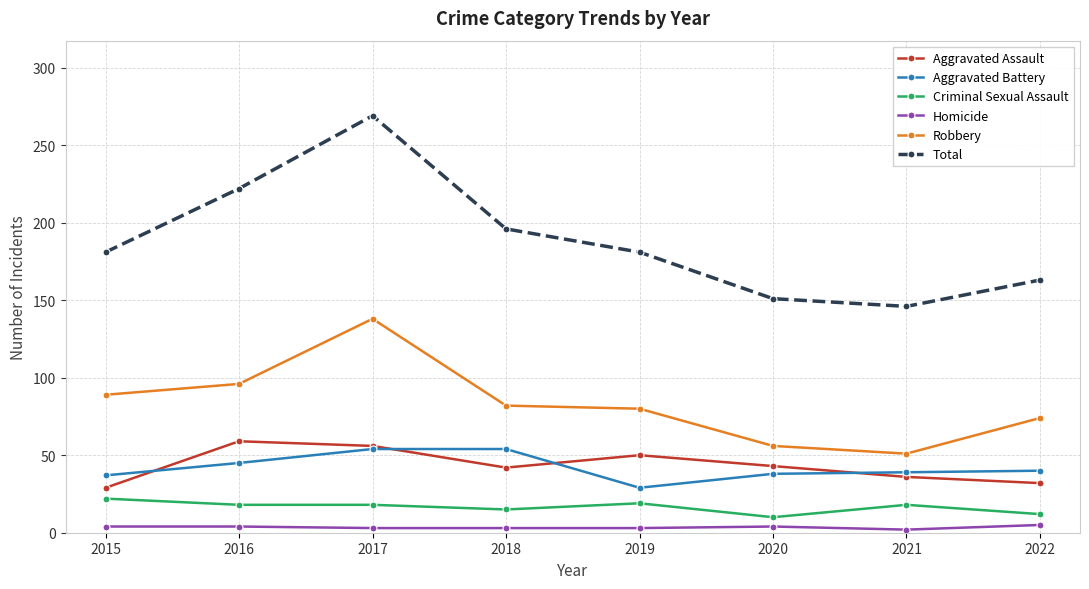

How many categories are shown in the chart?

8